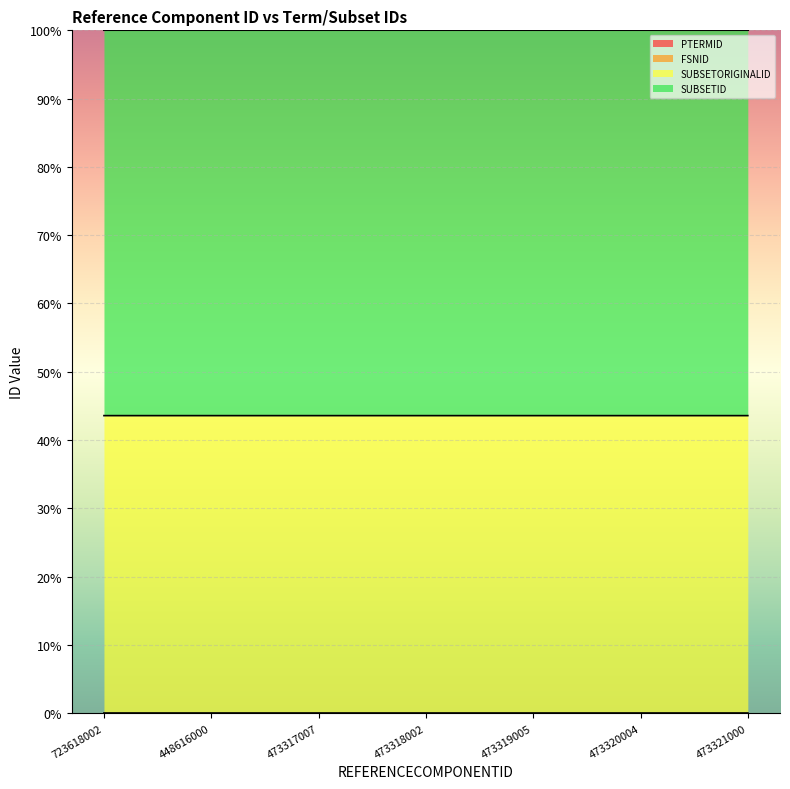

How many distinct data groups are displayed?

2